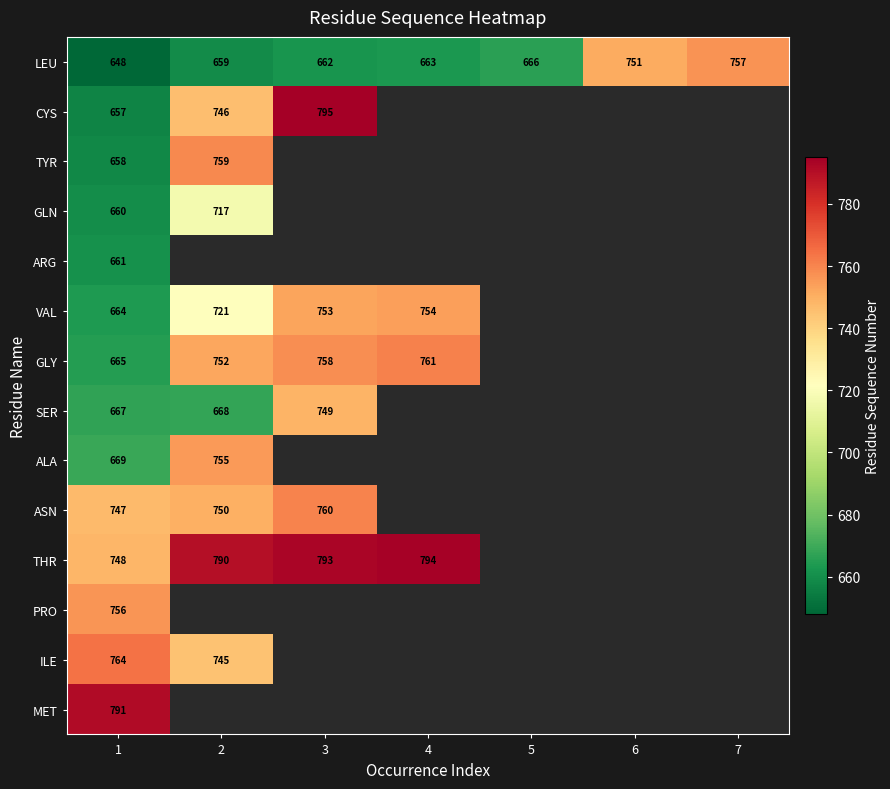

At how many categories does at least one series exceed 767?

4